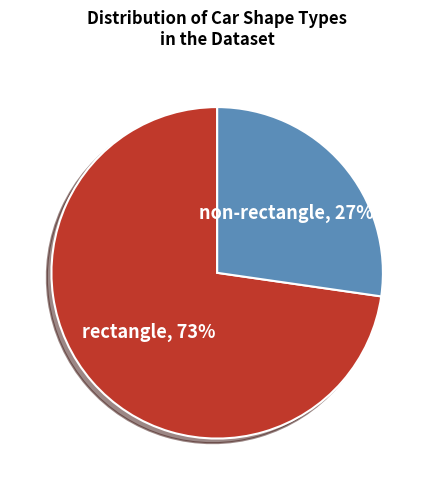

Combined, do non-rectangle and rectangle account for over 50%?

Yes